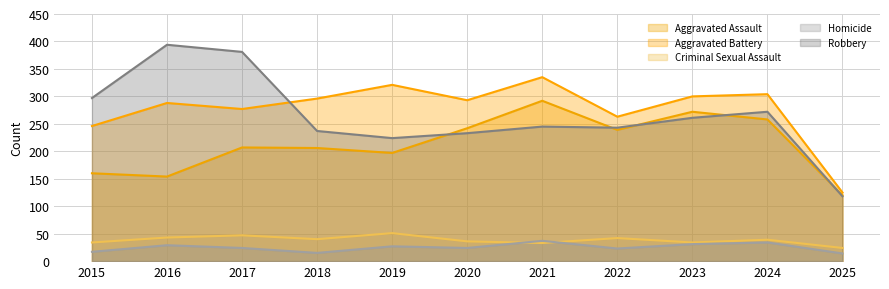

True or false: Aggravated Battery and Criminal Sexual Assault cross at least once.

False